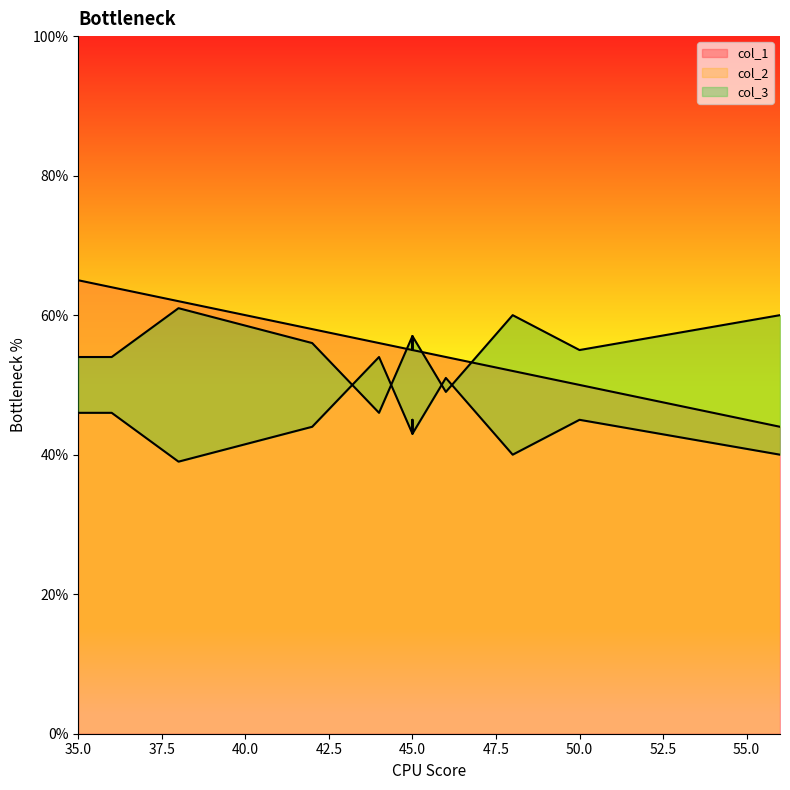

At 56, list the series in order from largest to smallest.

col_2, col_1, col_3